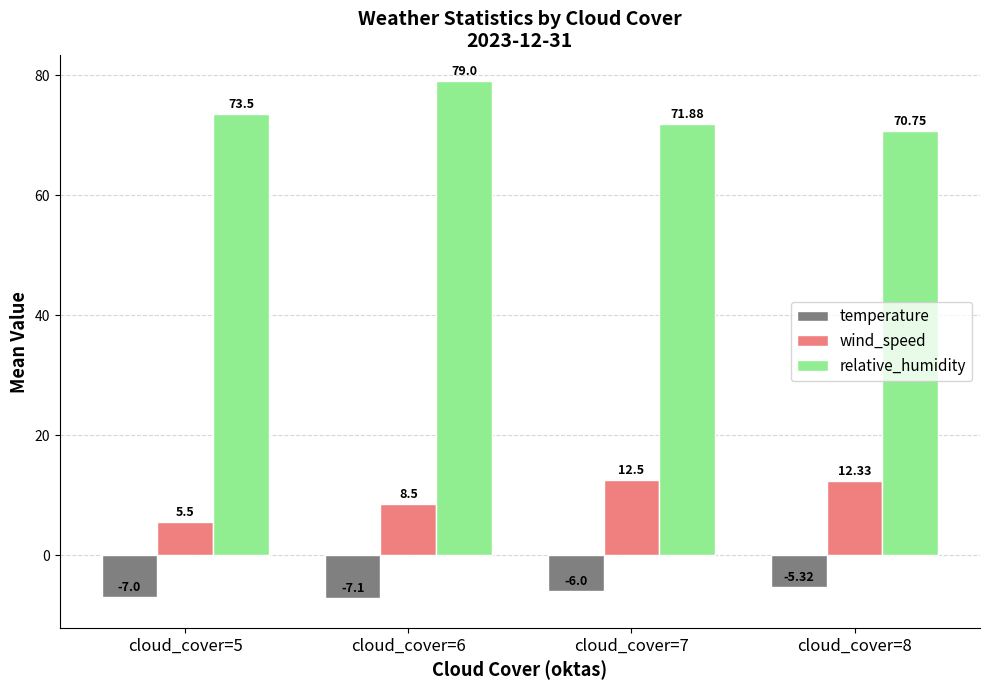

What is the maximum value for relative_humidity?

79.0